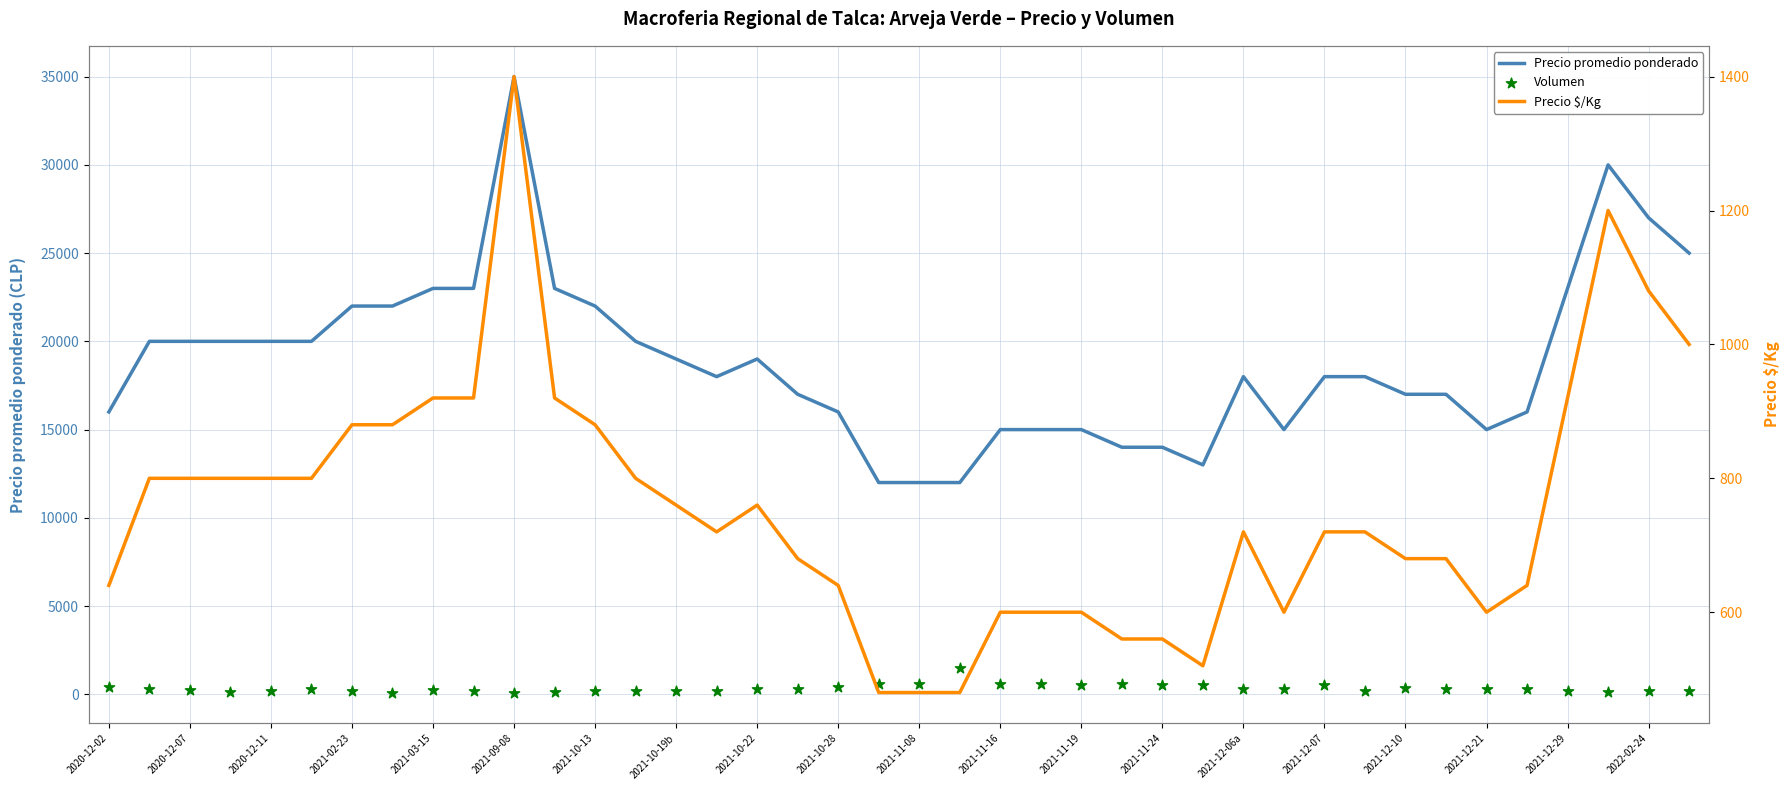

What is the total value across all series at 2021-12-21?

15900